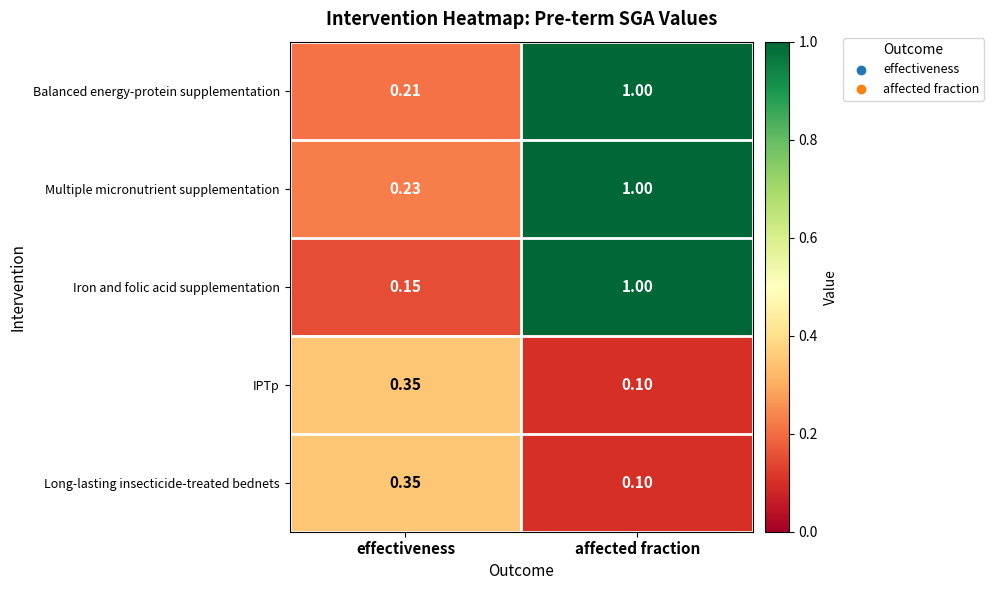

Rank the categories by Iron and folic acid supplementation value from highest to lowest.

affected fraction, effectiveness